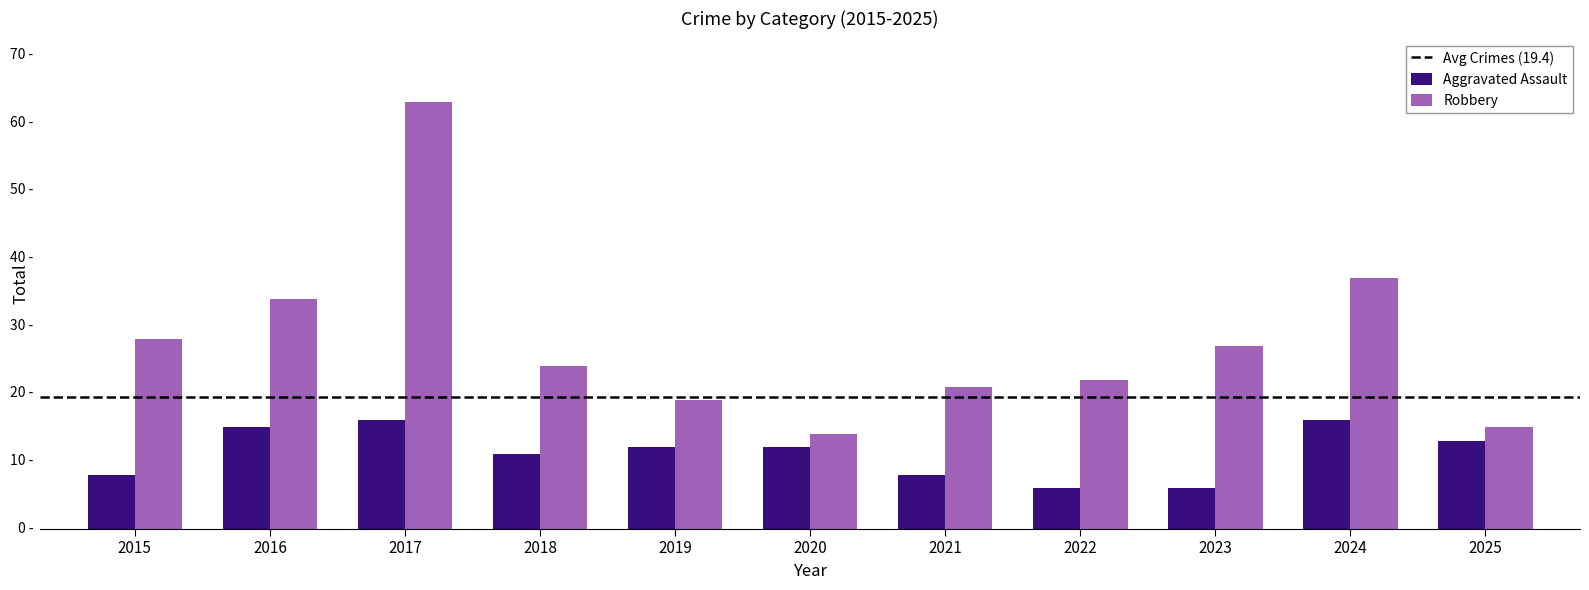

What is the spread (max minus min) of values at 2023?

21